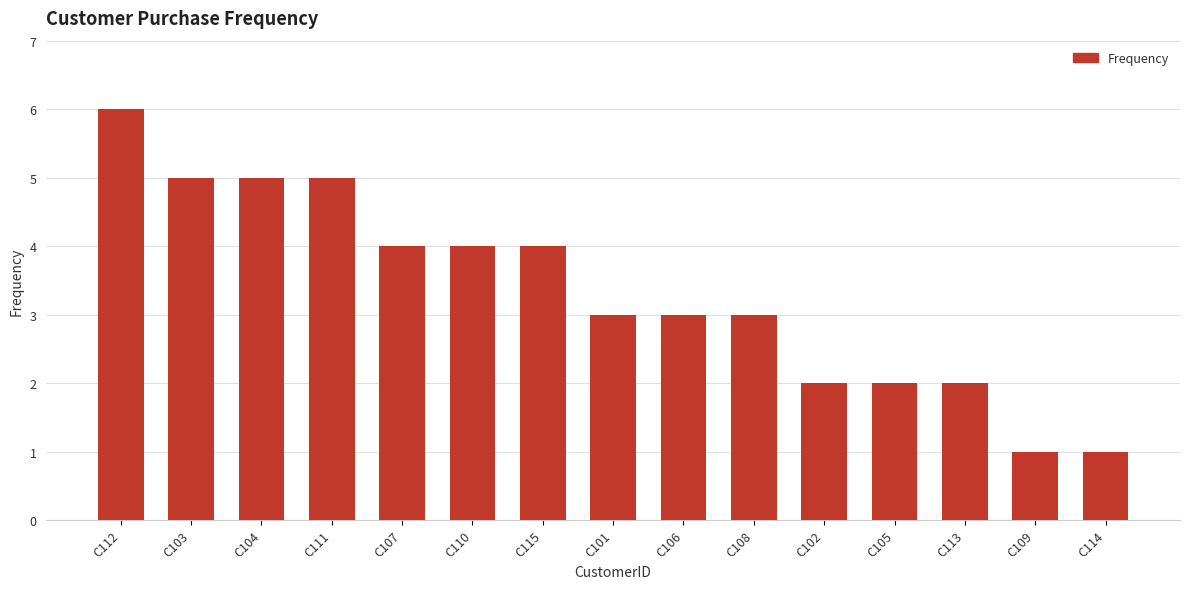

What is the smallest value displayed?

1